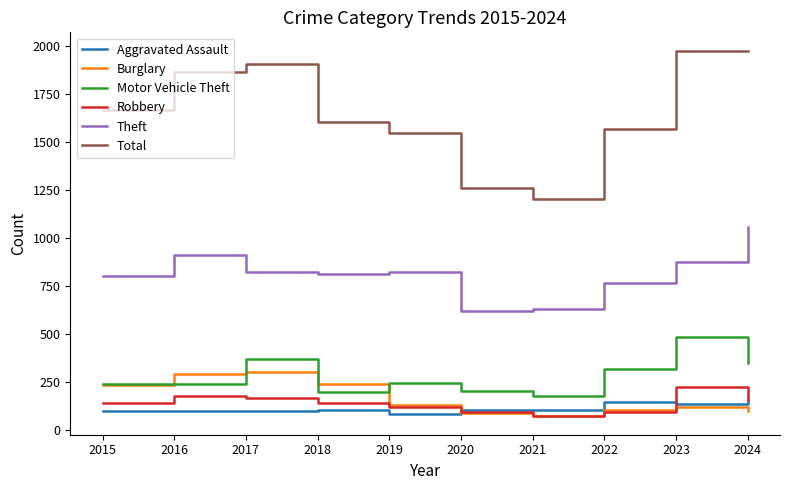

What is the minimum value for Motor Vehicle Theft?

178